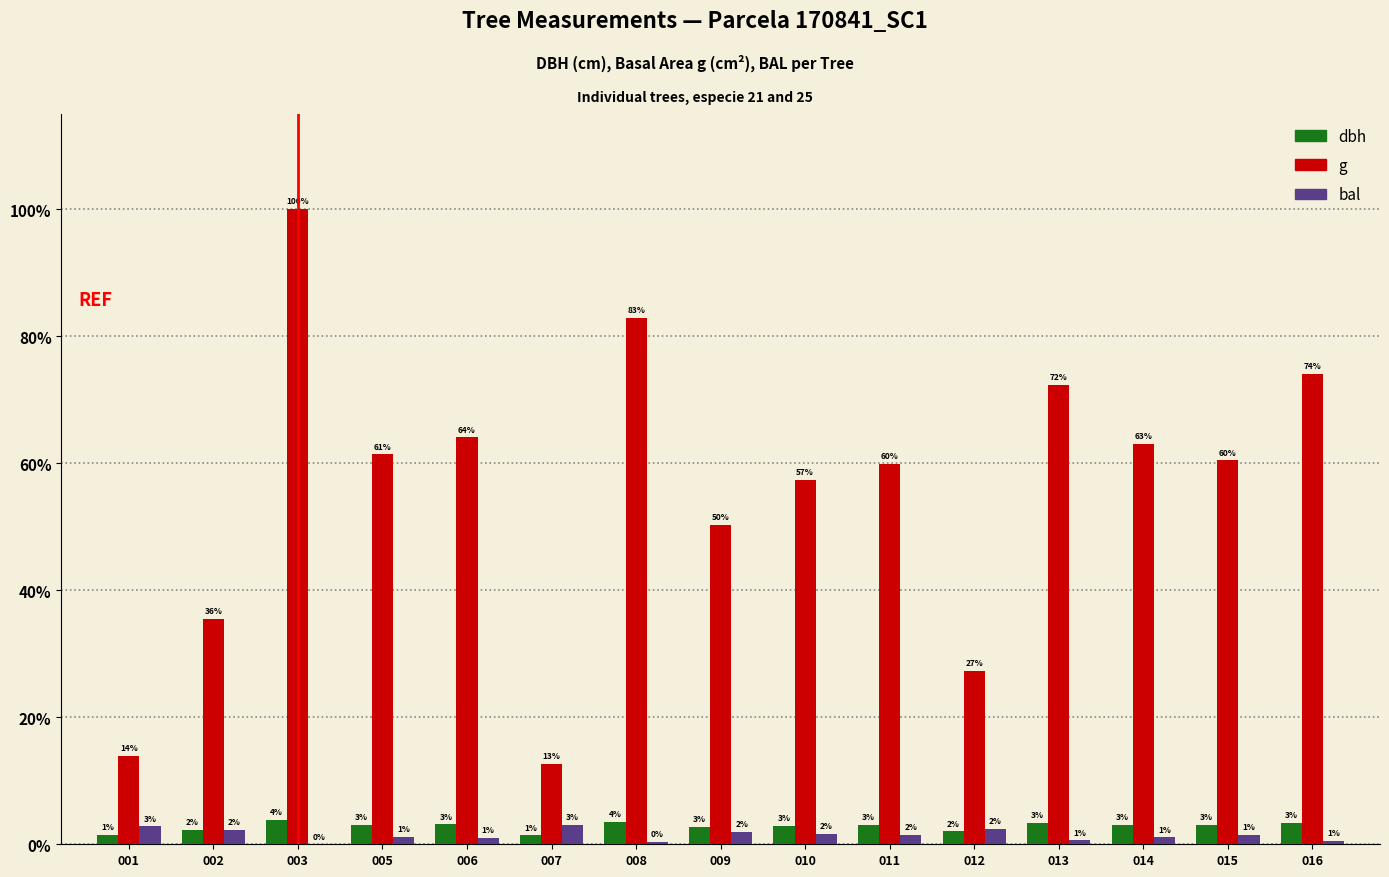

Reading left to right, list all the values displayed in this chart.

dbh: 12.2	19.5	32.7	25.6	26.2	11.6	29.8	23.2	24.8	25.3	17.1	27.8	26.0	25.4	28.1
g: 117.0	298.8	840.6	516.1	538.6	106.0	696.4	422.3	482.2	503.9	229.2	608.5	530.2	508.1	622.4
bal: 23.7	18.9	0.0	10.0	8.5	25.2	3.3	16.5	13.6	12.9	20.6	5.1	9.3	12.2	4.3